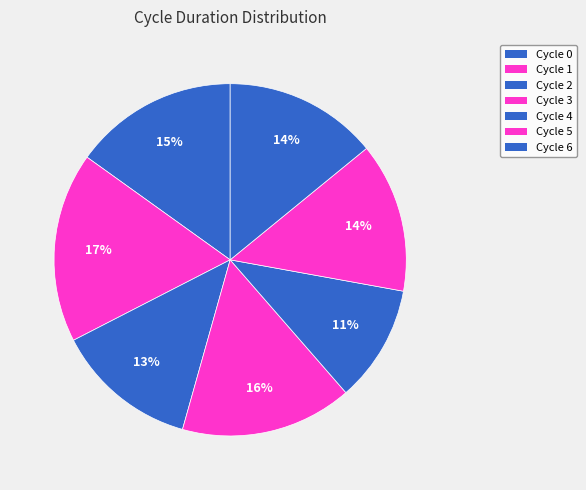

What is the smallest slice in the pie chart?

Cycle 4